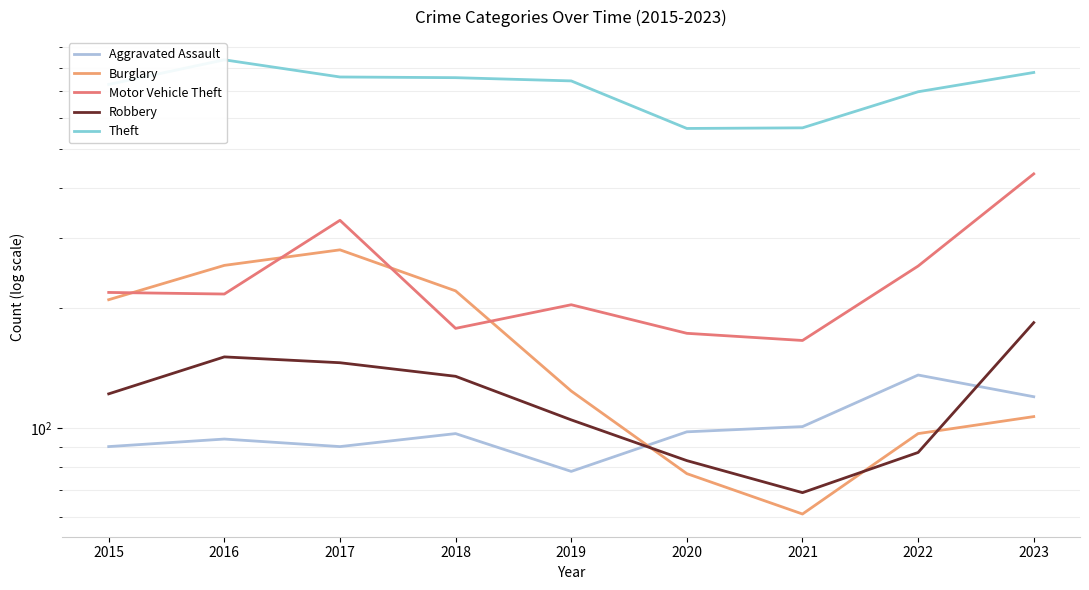

Which series has the largest total across all categories?

Theft